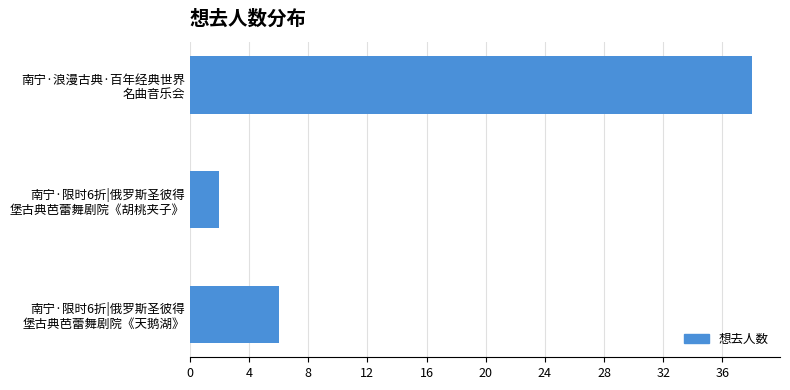

What is the maximum value shown in the chart?

38